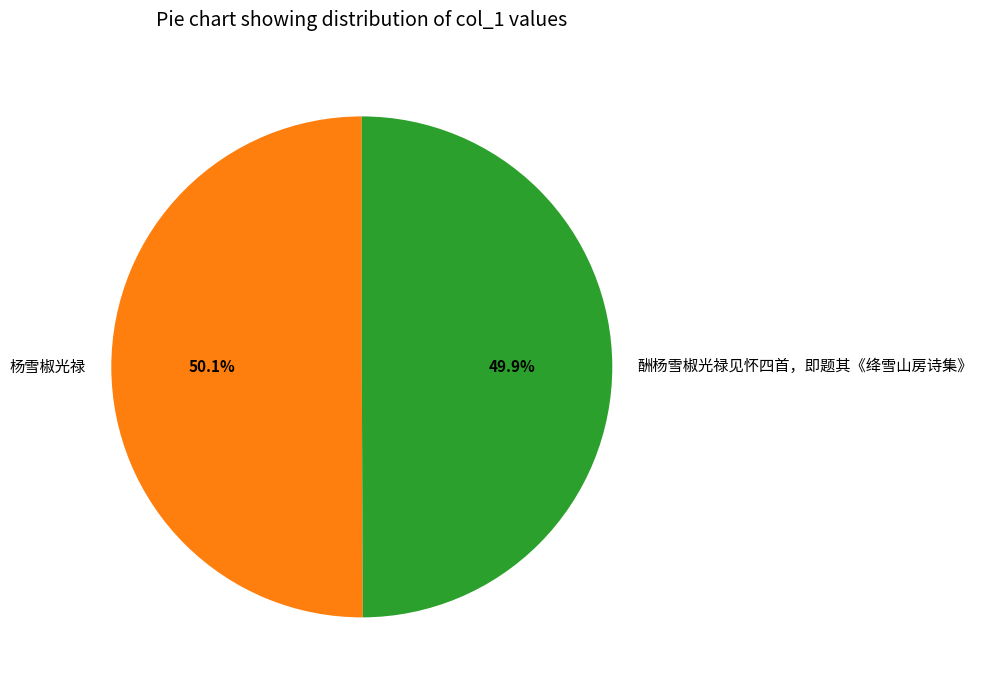

Combined, what portion of the pie is 杨雪椒光禄 and 酬杨雪椒光禄见怀四首，即题其《绛雪山房诗集》?

100.0%